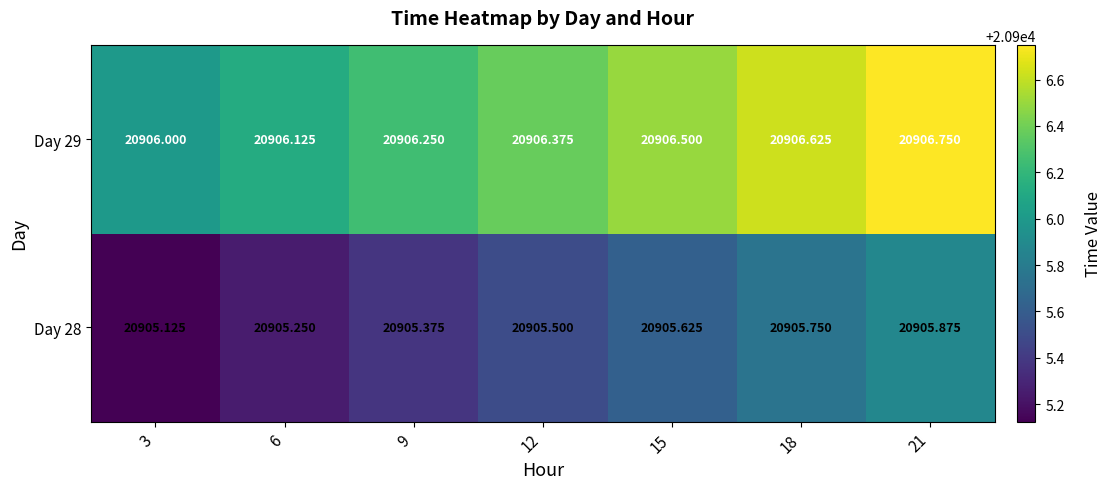

Reading left to right, what are all the values shown in this chart?

Day 28: 3=20905.1	6=20905.2	9=20905.4	12=20905.5	15=20905.6	18=20905.8	21=20905.9
Day 29: 3=20906.0	6=20906.1	9=20906.2	12=20906.4	15=20906.5	18=20906.6	21=20906.8